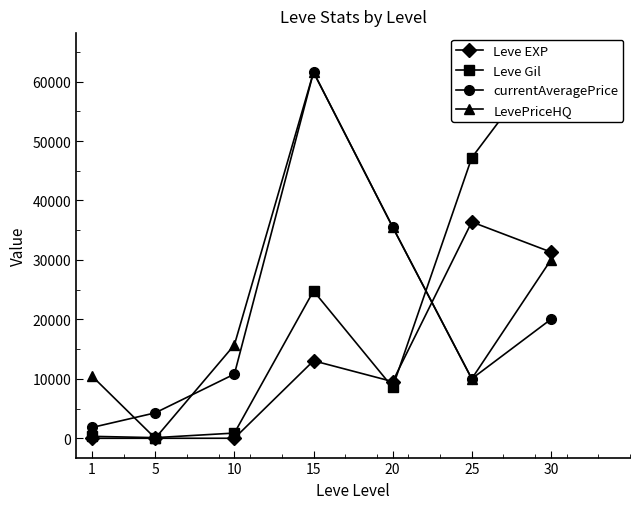

Which series changed the most between 10 and 15?

currentAveragePrice